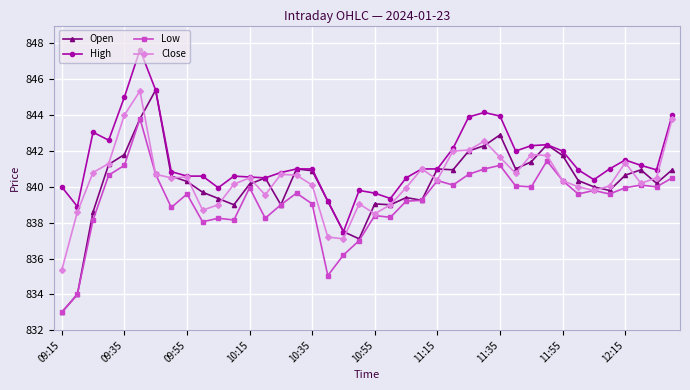

What is the minimum value for Low?

833.0